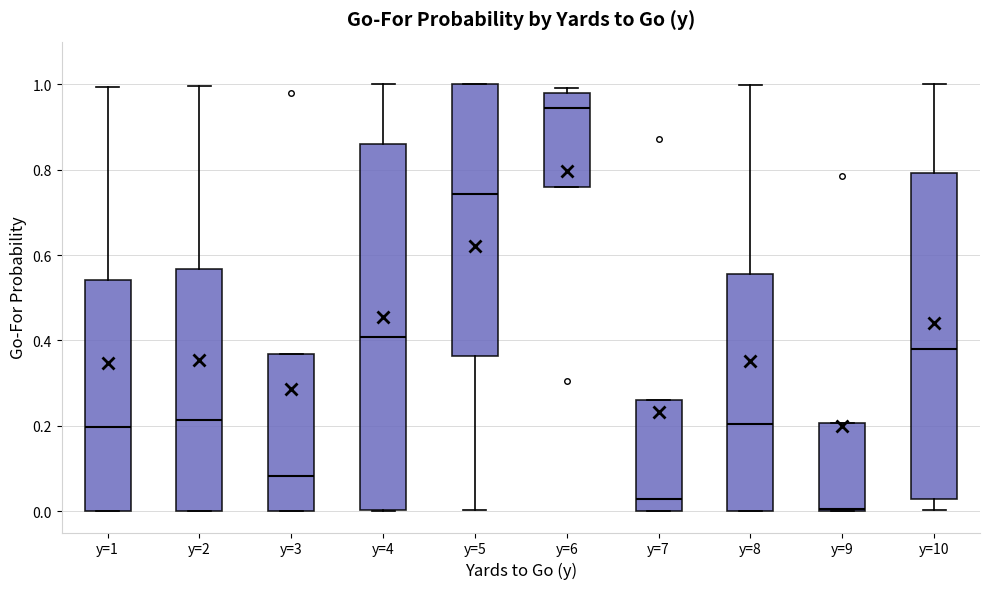

Reading left to right, read every box against the y-axis: the position of its median line, the range the box covers, and the ends of its whiskers. The values are not printed on the chart, so give them approximately, as read against the axis.

y=1: median 0.20, box 0.00 to 0.54, whiskers 0.00 to 1.00
y=2: median 0.22, box 0.00 to 0.56, whiskers 0.00 to 1.00
y=3: median 0.08, box 0.00 to 0.36, whiskers 0.00 to 0.36
y=4: median 0.40, box 0.00 to 0.86, whiskers 0.00 to 1.00
y=5: median 0.74, box 0.36 to 1.00, whiskers 0.00 to 1.00
y=6: median 0.94, box 0.76 to 0.98, whiskers 0.76 to 1.00
y=7: median 0.02, box 0.00 to 0.26, whiskers 0.00 to 0.26
y=8: median 0.20, box 0.00 to 0.56, whiskers 0.00 to 1.00
y=9: median 0.00, box 0.00 to 0.20, whiskers 0.00 to 0.20
y=10: median 0.38, box 0.02 to 0.80, whiskers 0.00 to 1.00